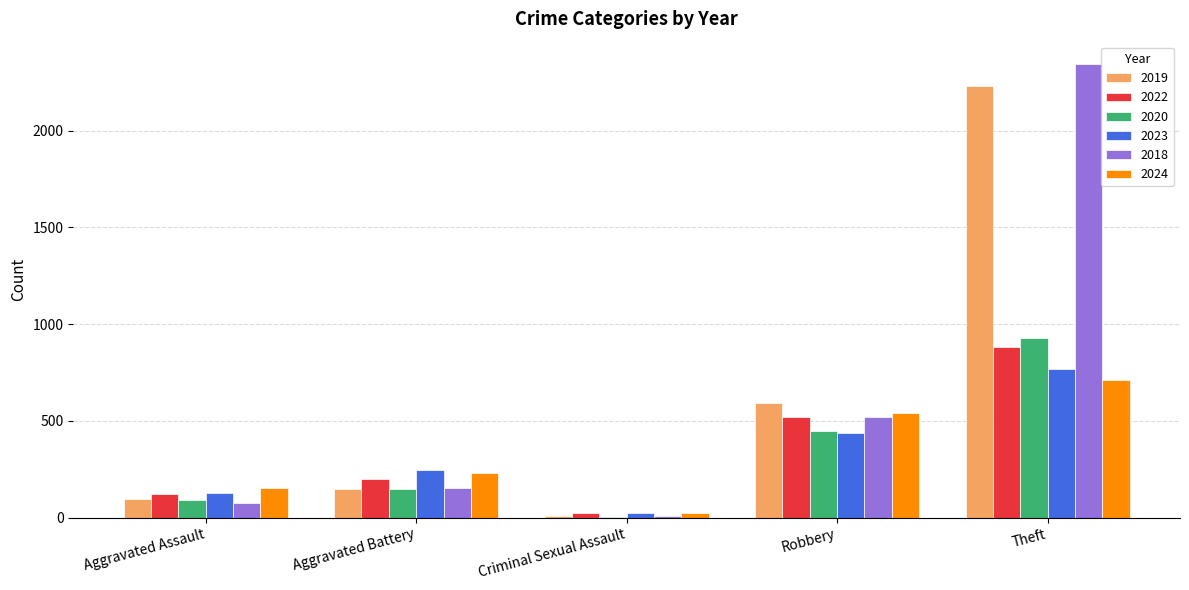

Between Robbery and Theft, which series saw the biggest shift?

2018